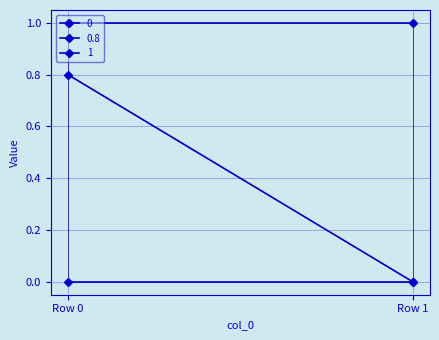

What is the sum of the 0.8 values at Row 1 and Row 0?

0.8